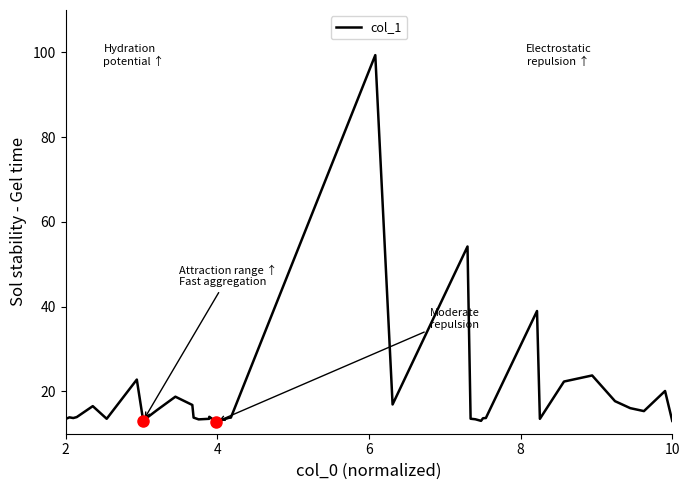

Does the chart display data point markers on the line(s)?

No